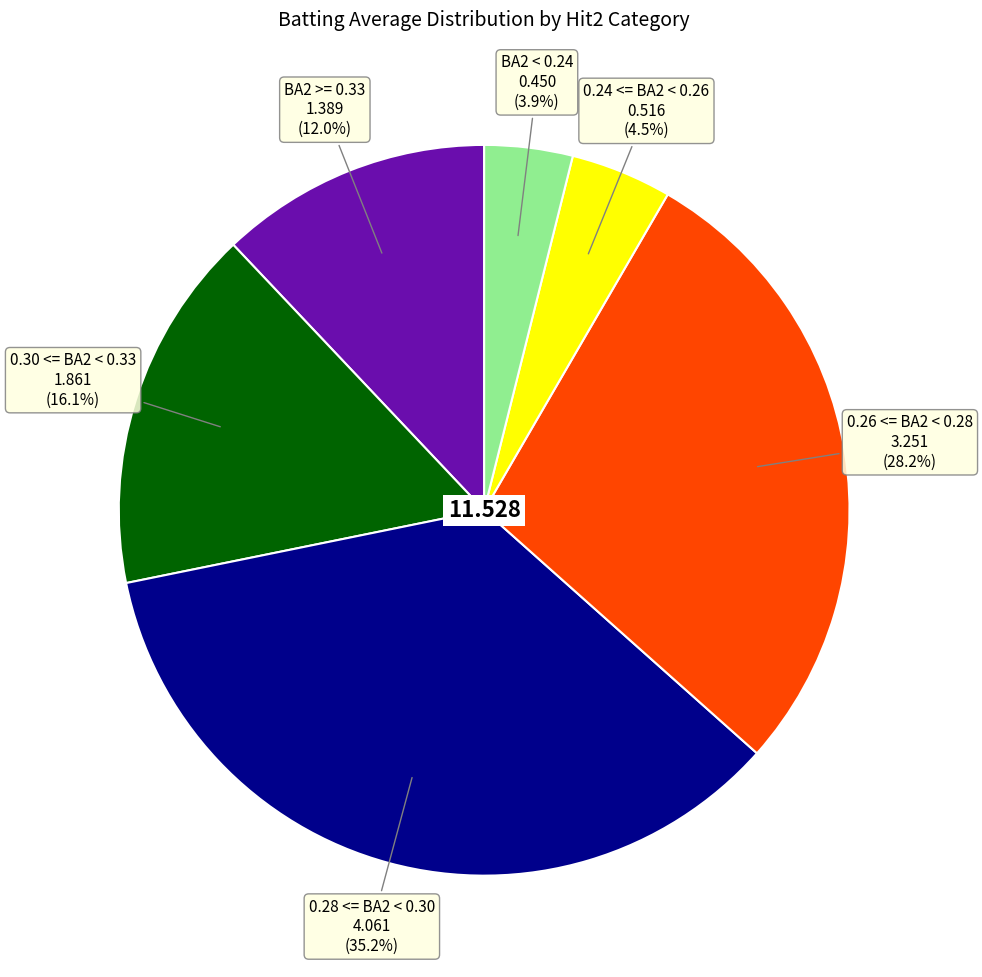

Is there a majority slice in this chart?

No